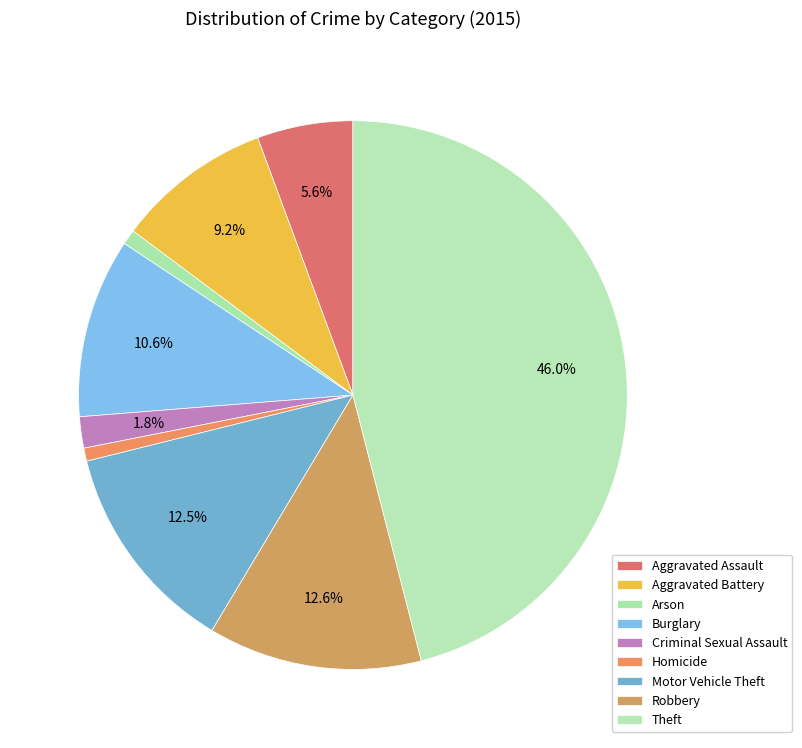

Count the number of slices in the pie.

9